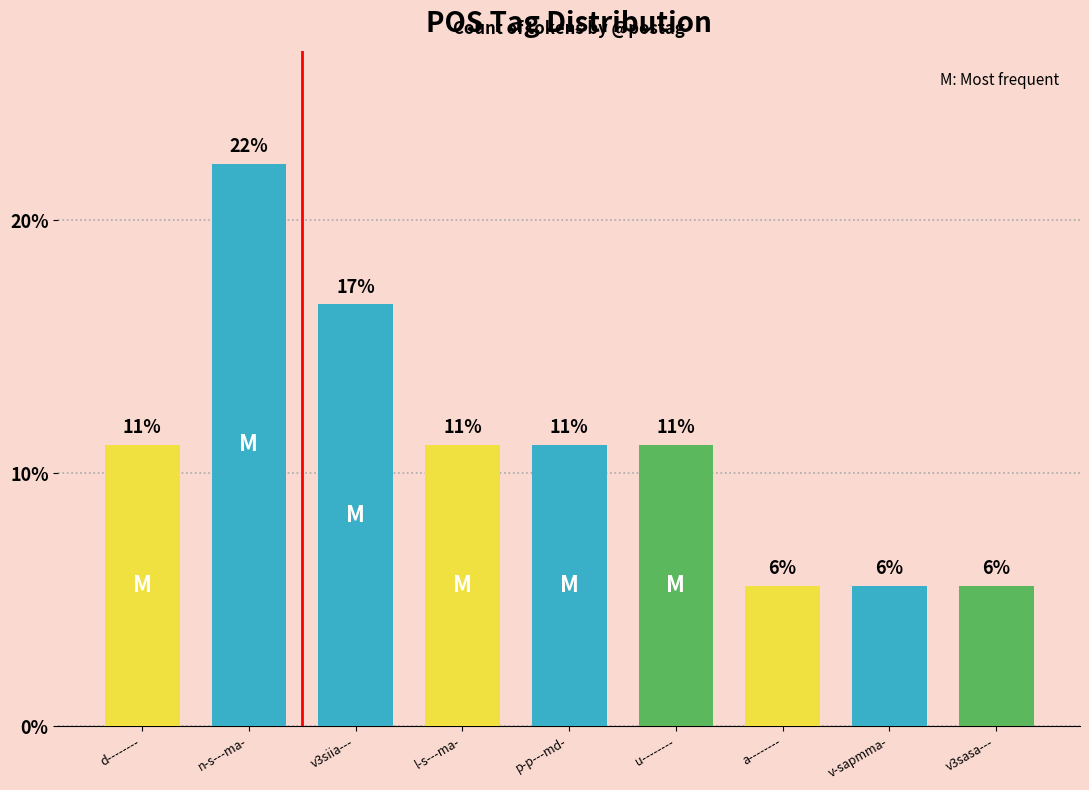

What is the change in value from n-s---ma- to v-sapmma-?

-16.7